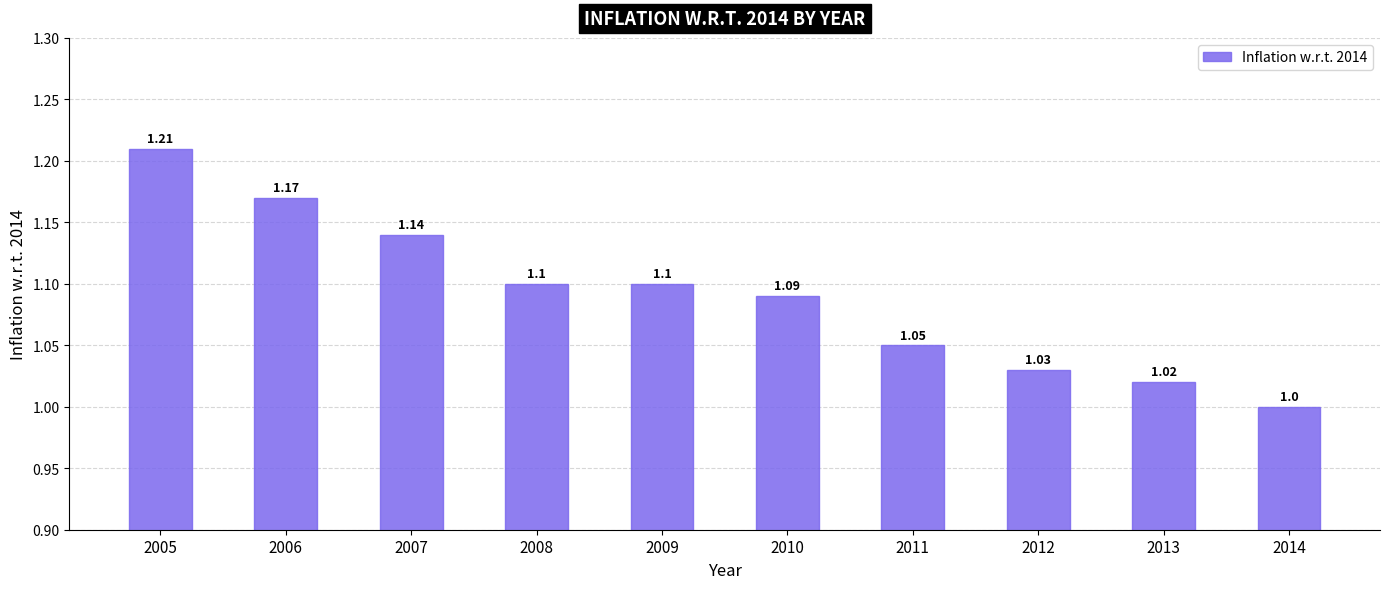

What value does the data have at 2014?

1.0